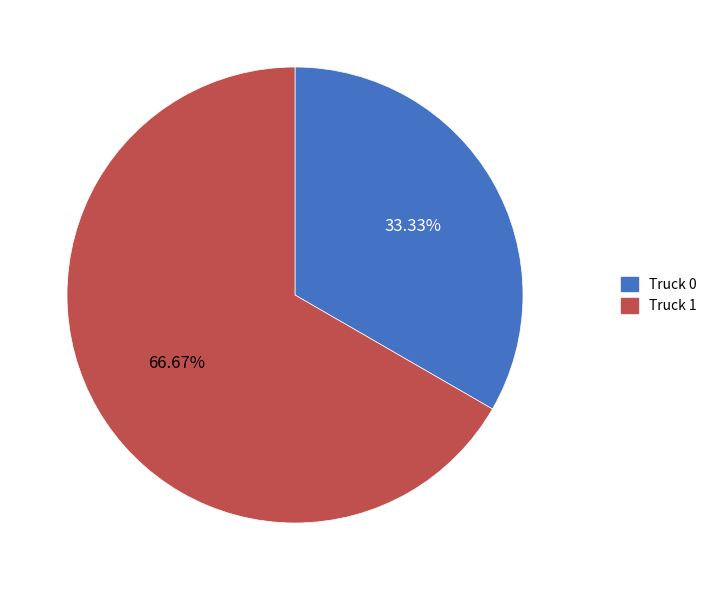

The Truck 0 slice represents 33% of the pie. True or false?

True